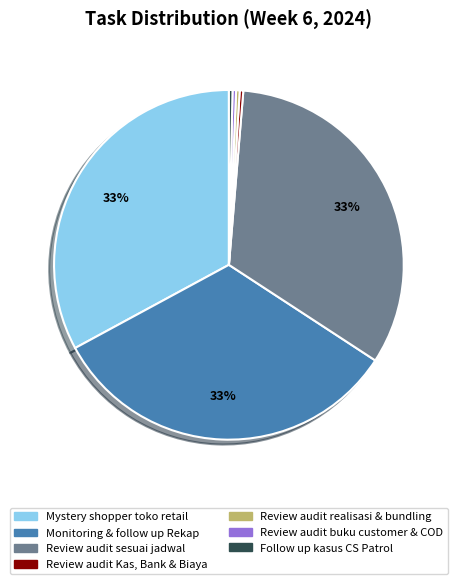

Is there a majority slice in this chart?

No